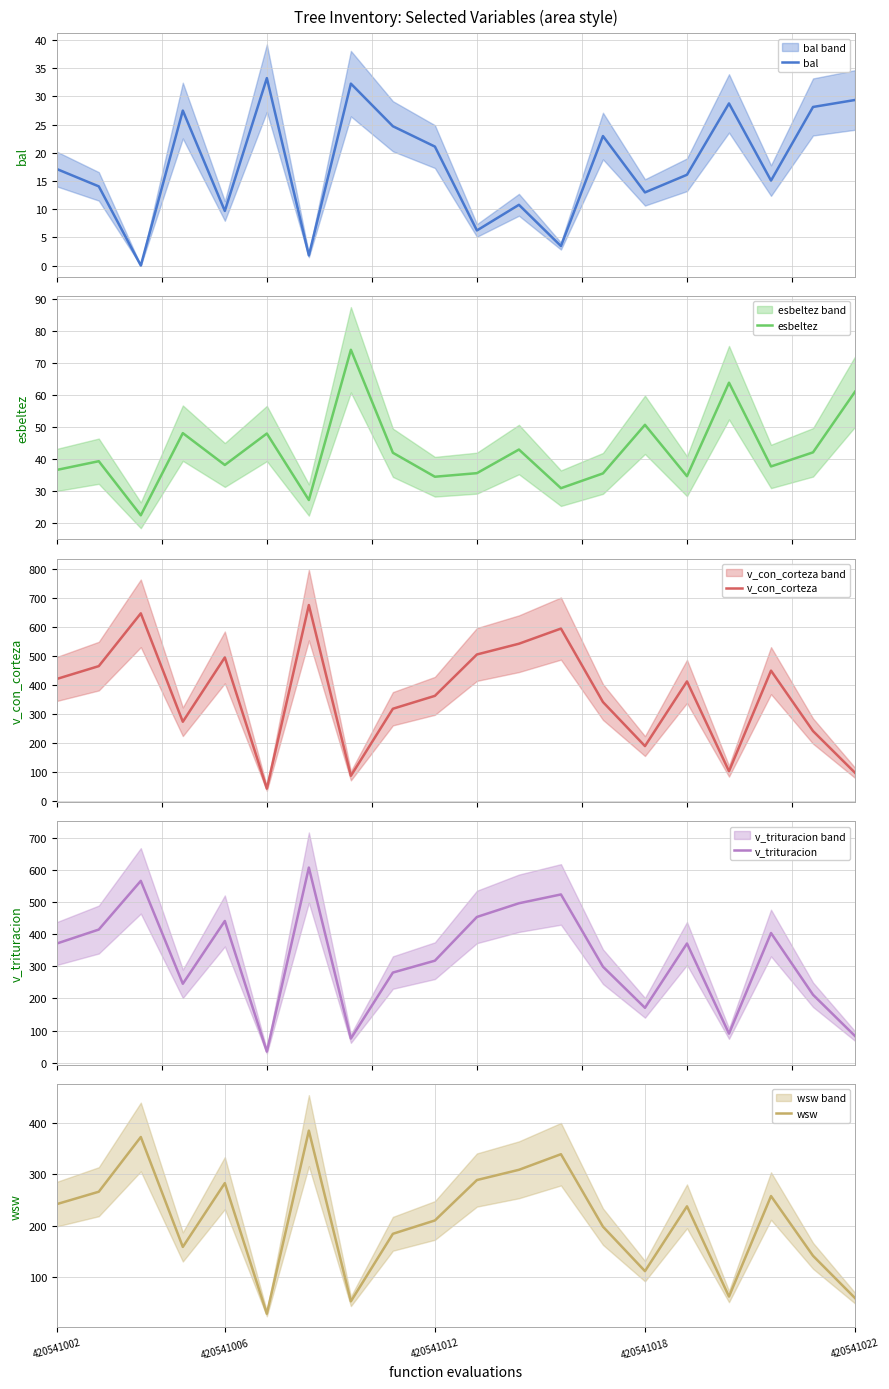

The value of wsw at 420541018 is 110.8. True or false?

True